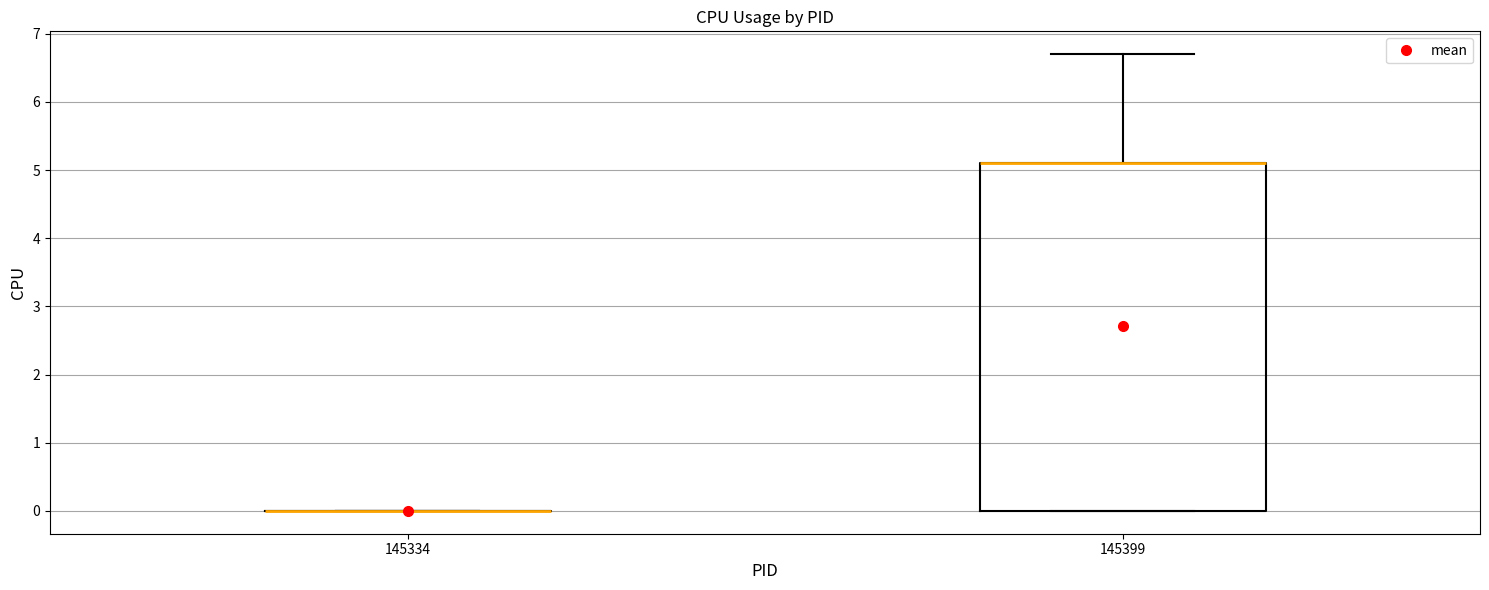

Reading left to right, transcribe this box plot: for each box, give where its median line is, the range the box spans, and where its two whiskers end, as read against the y-axis. The values are not printed on the chart, so give them approximately, as read against the axis.

145334: box collapsed to a line at 0.0, whiskers 0.0 to 0.0
145399: median 5.1 (drawn on the box's upper edge), box 0.0 to 5.1, whiskers 0.0 to 6.7